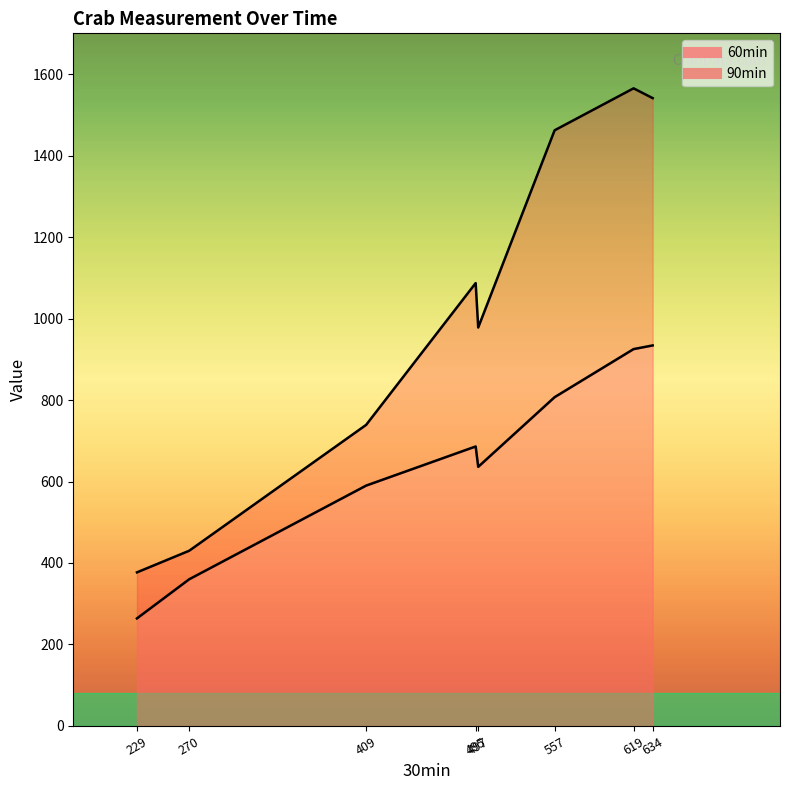

At how many categories does at least one series exceed 1107?

3